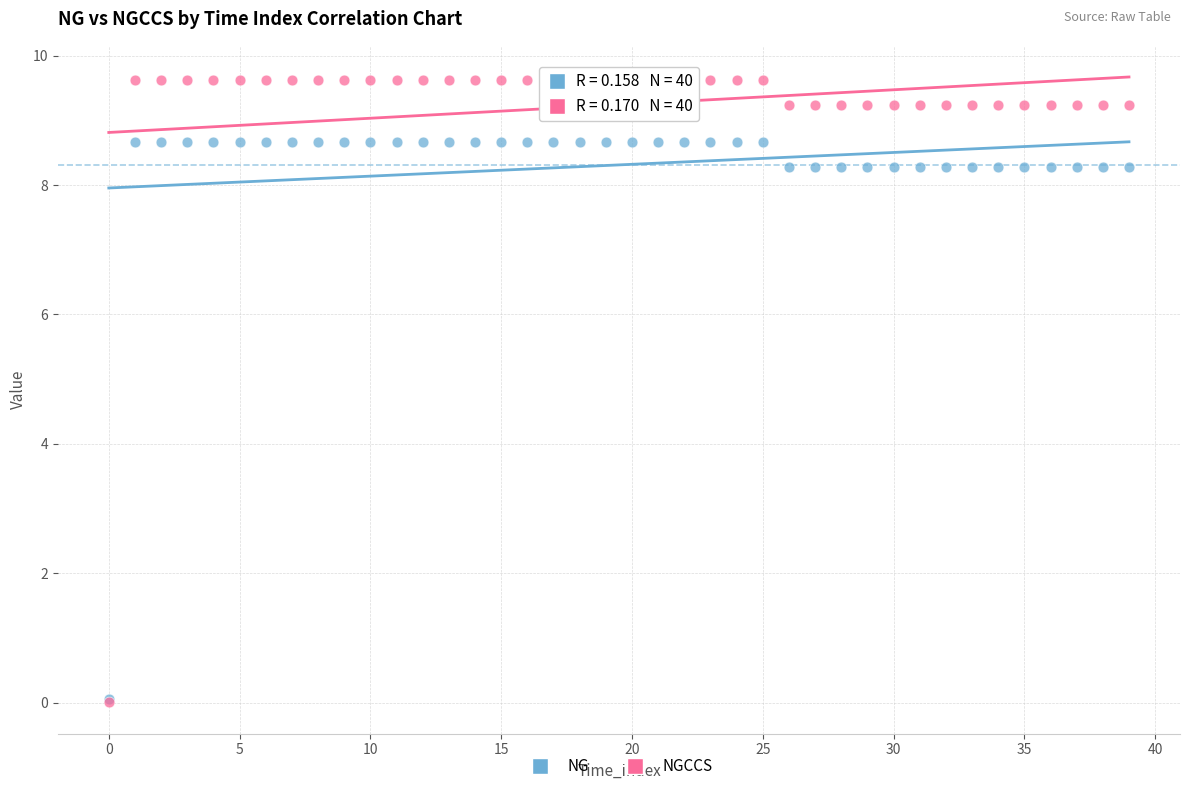

What are all the series names shown in the legend?

NG, NGCCS